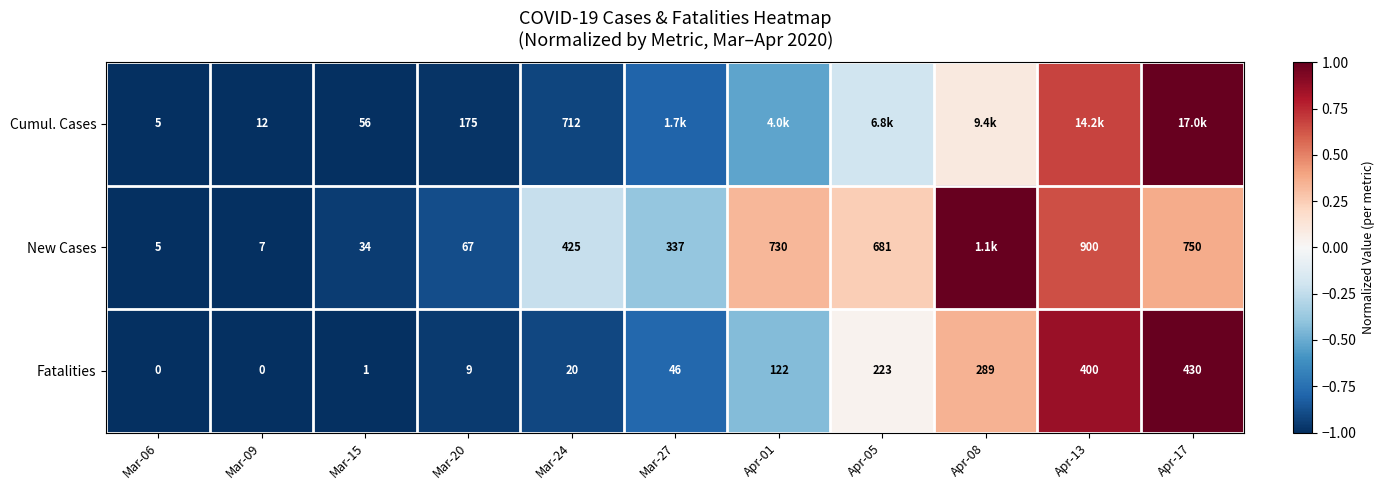

Is the value of Cumul. Cases at Mar-20 greater than the value of New Cases at Mar-20?

Yes